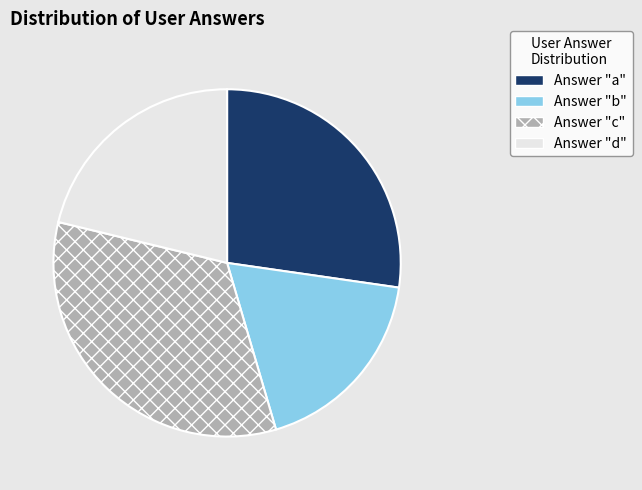

Is there a majority slice in this chart?

No